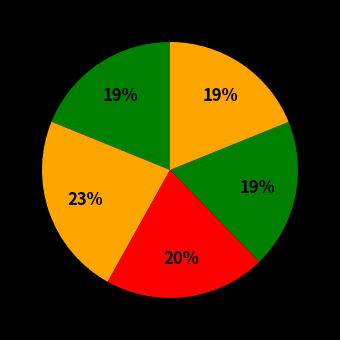

To the nearest percent, what is the average slice percentage?

20%